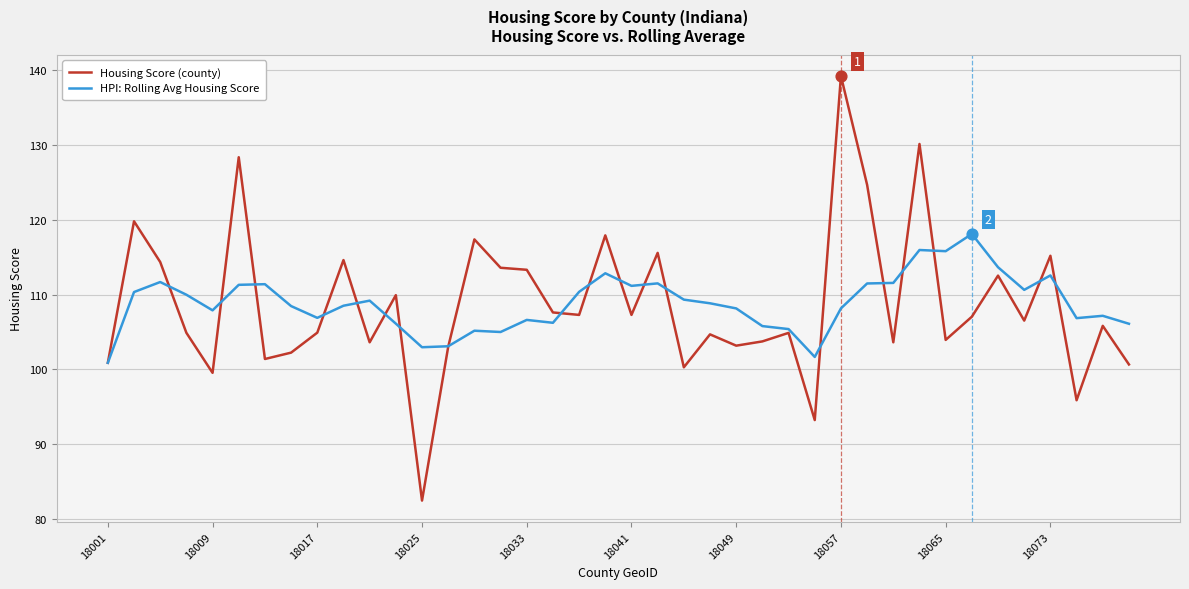

Rank the series by their maximum value, from lowest to highest.

HPI: Rolling Avg Housing Score, Housing Score (county)